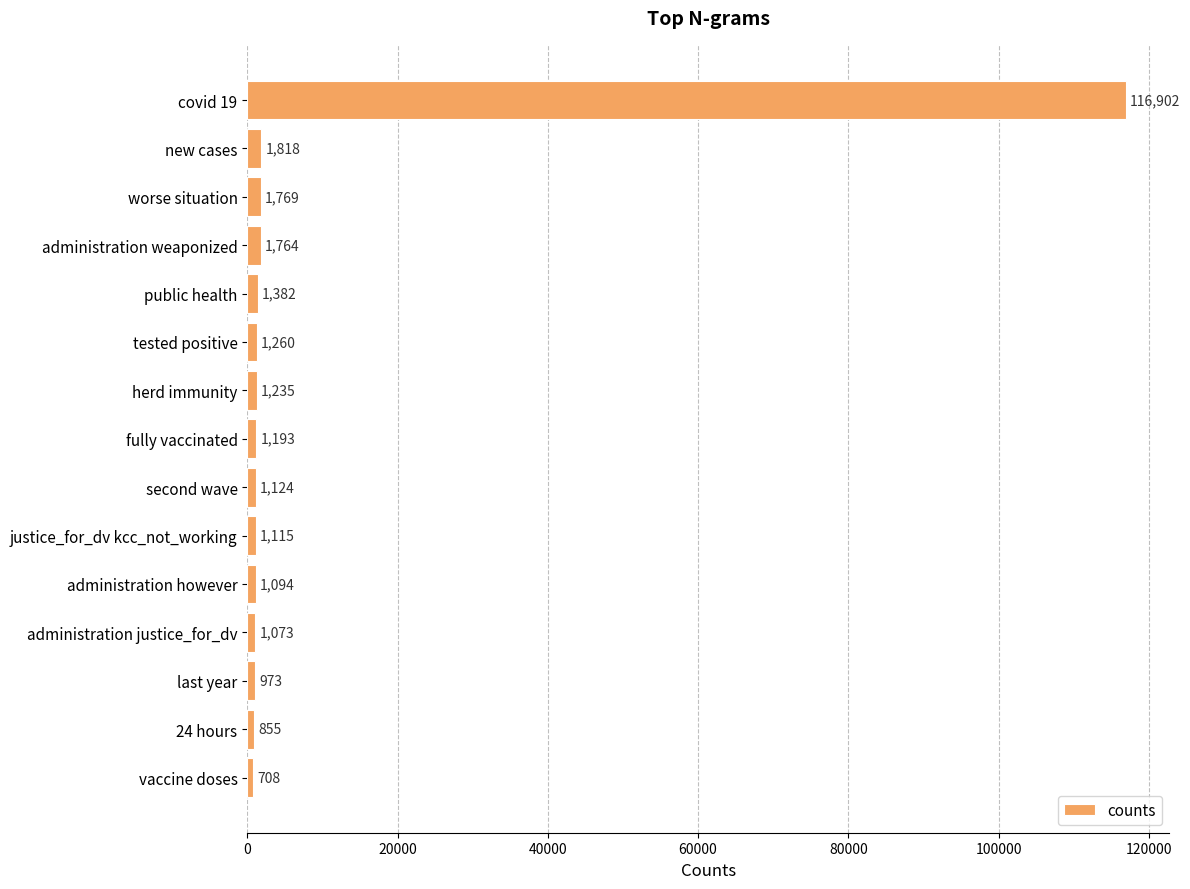

What is the label of the 7th bar from the bottom?

second wave